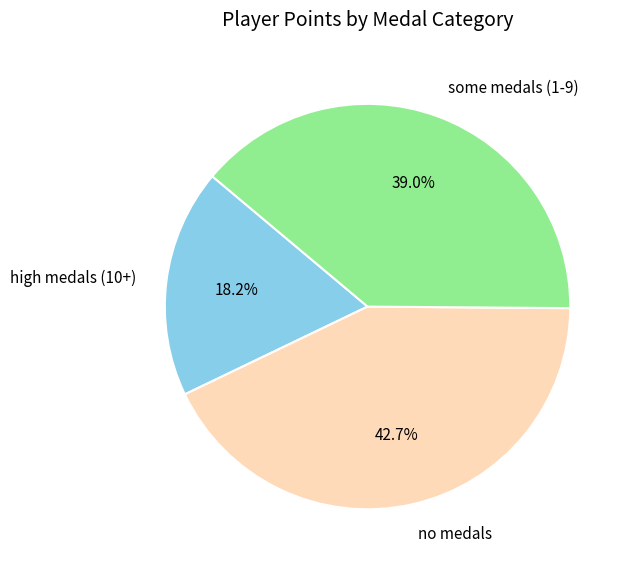

What is the ratio of the value at some medals (1-9) to the value at high medals (10+)?

2.1